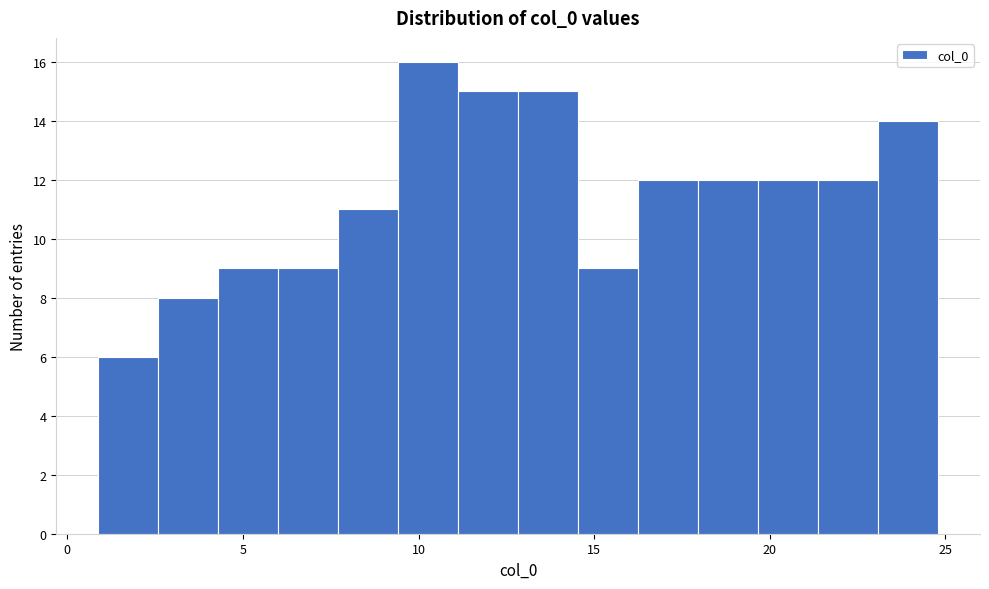

Around what value on the x-axis is the tallest bar? Give the approximate position of its centre, as read against the axis.

10.5